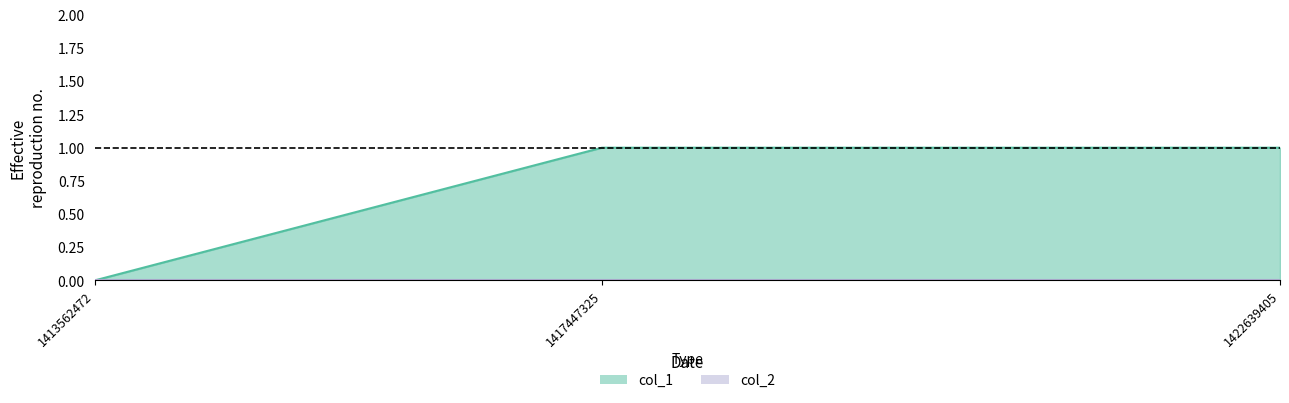

Which label corresponds to the largest value in the chart?

1417447325